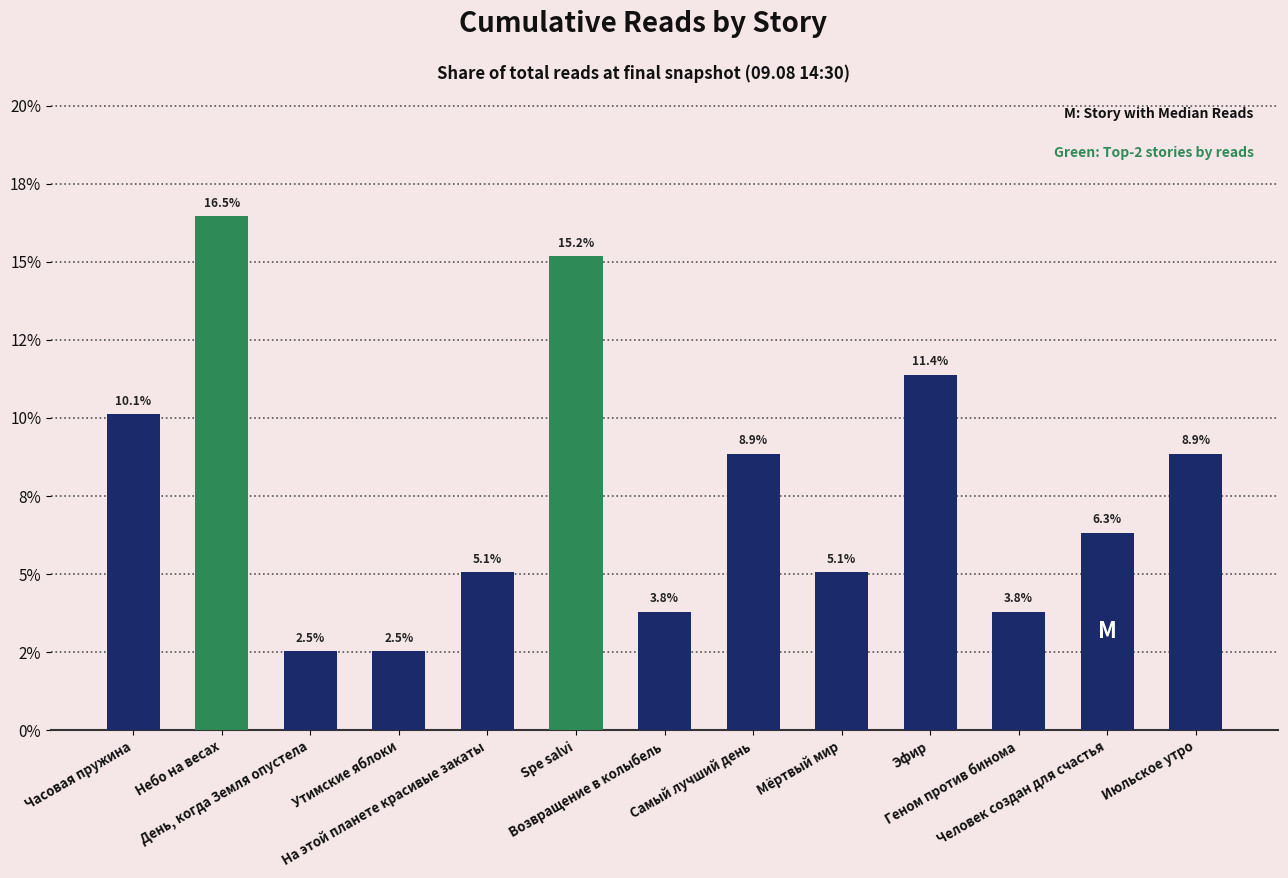

How many data points are less than 6?

6